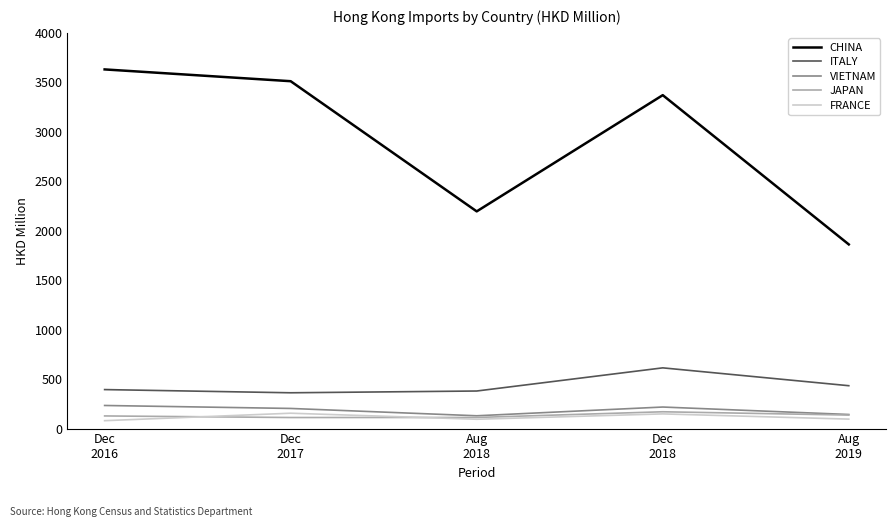

Which series has the largest range (max minus min)?

CHINA